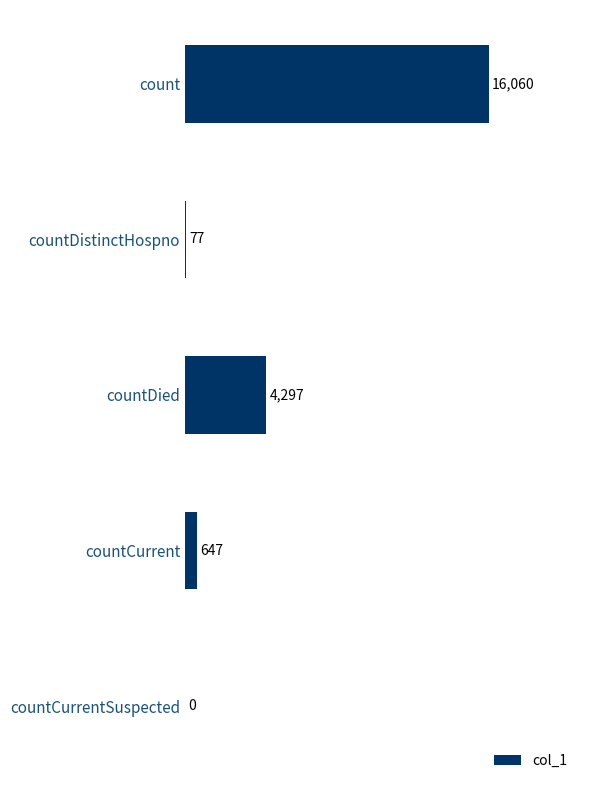

At which category does the chart reach its peak across all series?

count